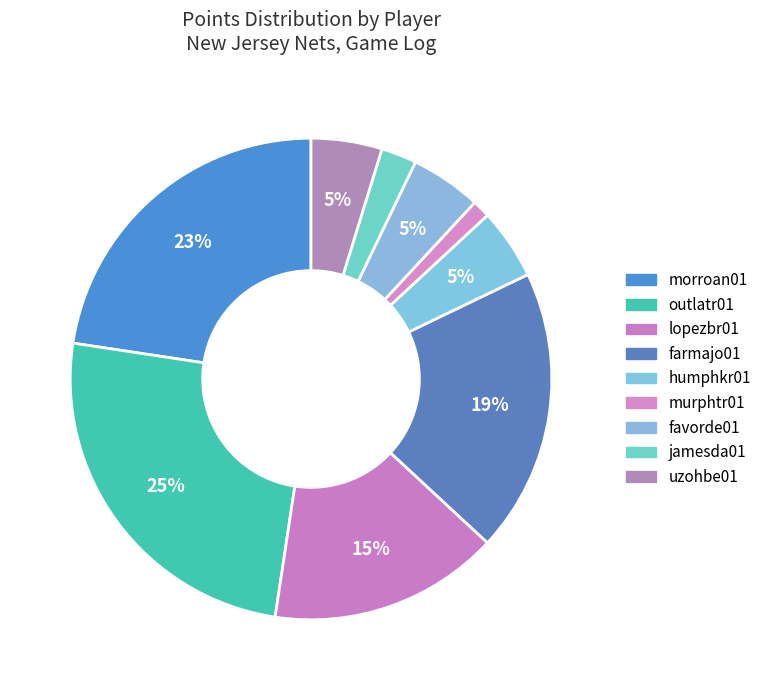

How many segments does this pie chart have?

9